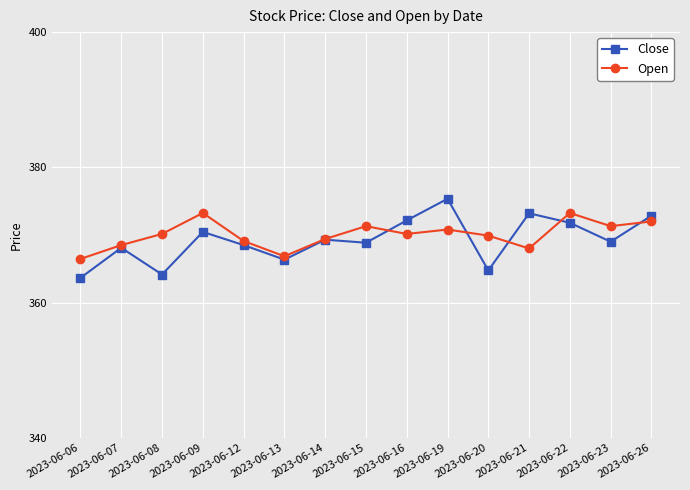

Which series ends up on top after the final intersection of Open and Close?

Close